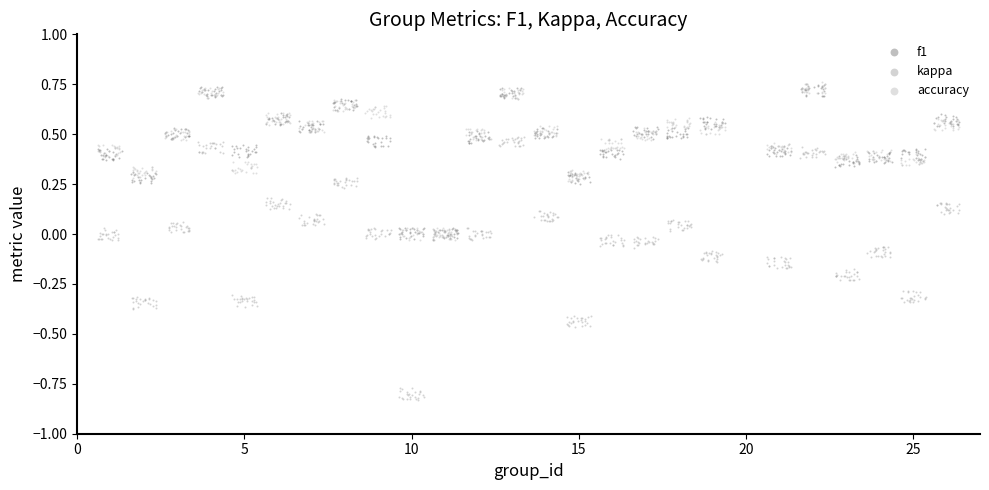

Which series has the widest spread of Y values?

kappa